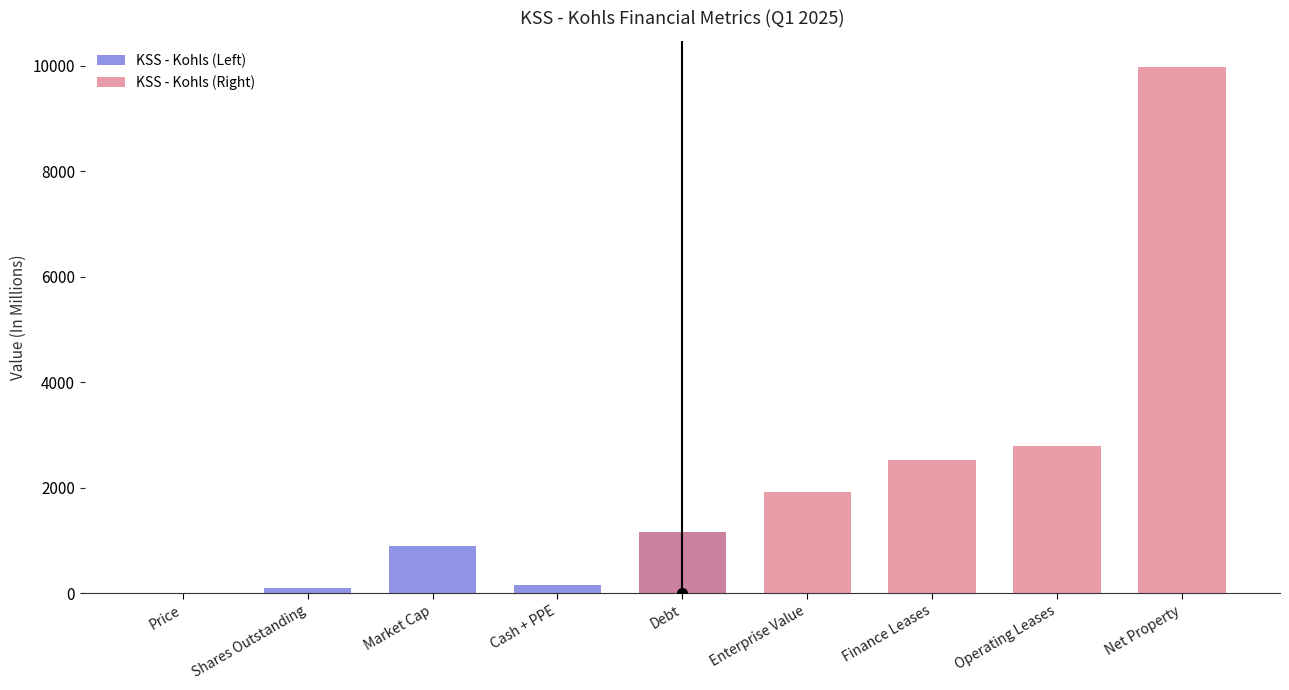

Are the bars grouped side by side (vs. stacked)?

Yes